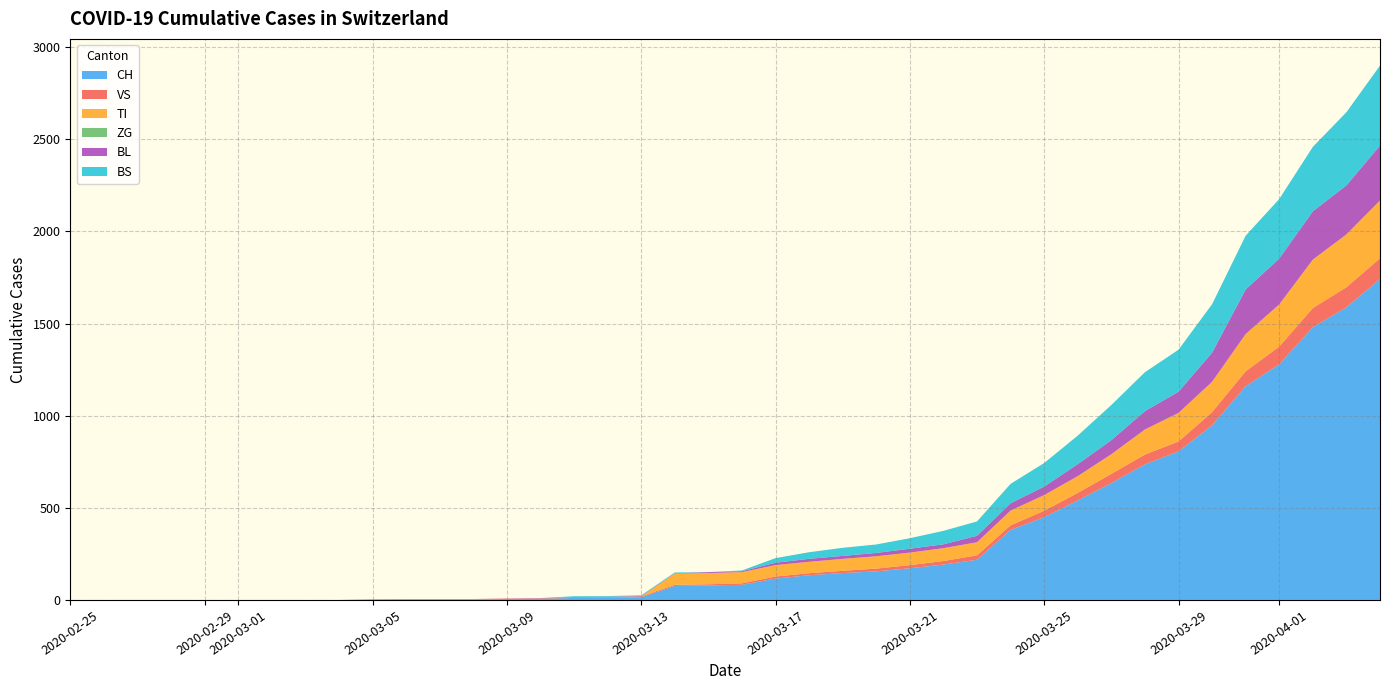

Reading right to left, extract all data points from this chart.

CH: 1742	1588	1480	1279	1160	948	806	736	634	540	449	380	218	192	172	155	146	134	116	82	79	76	14	12	11	6	5	3	3	3	2	0	0	0	0	0	0	0	0	0
VS: 112	109	104	96	81	71	54	53	50	41	35	25	24	19	17	15	12	11	11	8	6	6	5	3	3	2	2	2	2	2	2	0	0	0	0	0	0	0	0	0
TI: 314	287	263	229	202	165	155	136	107	91	85	80	71	70	68	67	65	62	62	61	61	61	0	0	0	0	0	0	0	0	0	0	0	0	0	0	0	0	0	0
ZG: 0	0	0	0	0	0	0	0	0	0	0	0	0	0	0	0	0	0	0	0	0	0	0	0	0	0	0	0	0	0	0	0	0	0	0	0	0	0	0	0
BL: 298	266	262	249	242	158	115	100	76	65	46	40	35	21	21	18	16	16	13	5	5	2	2	2	2	2	1	0	0	0	0	0	0	0	0	0	0	0	0	0
BS: 434	397	350	323	292	263	228	211	191	155	128	105	78	73	57	46	44	36	25	4	0	4	4	4	4	0	0	0	0	0	0	0	0	0	0	0	0	0	0	0